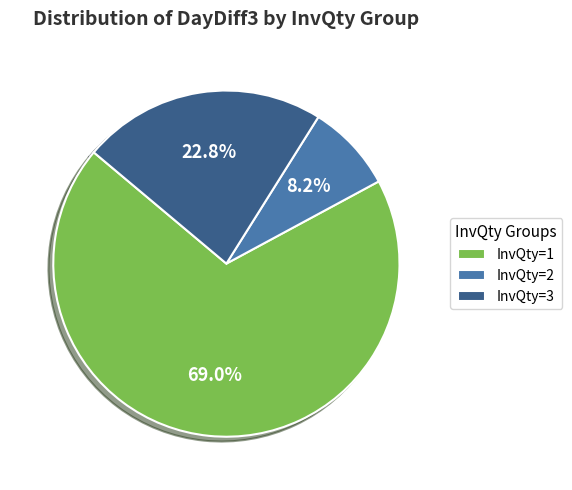

Which has a higher value, InvQty=1 or InvQty=3?

InvQty=1